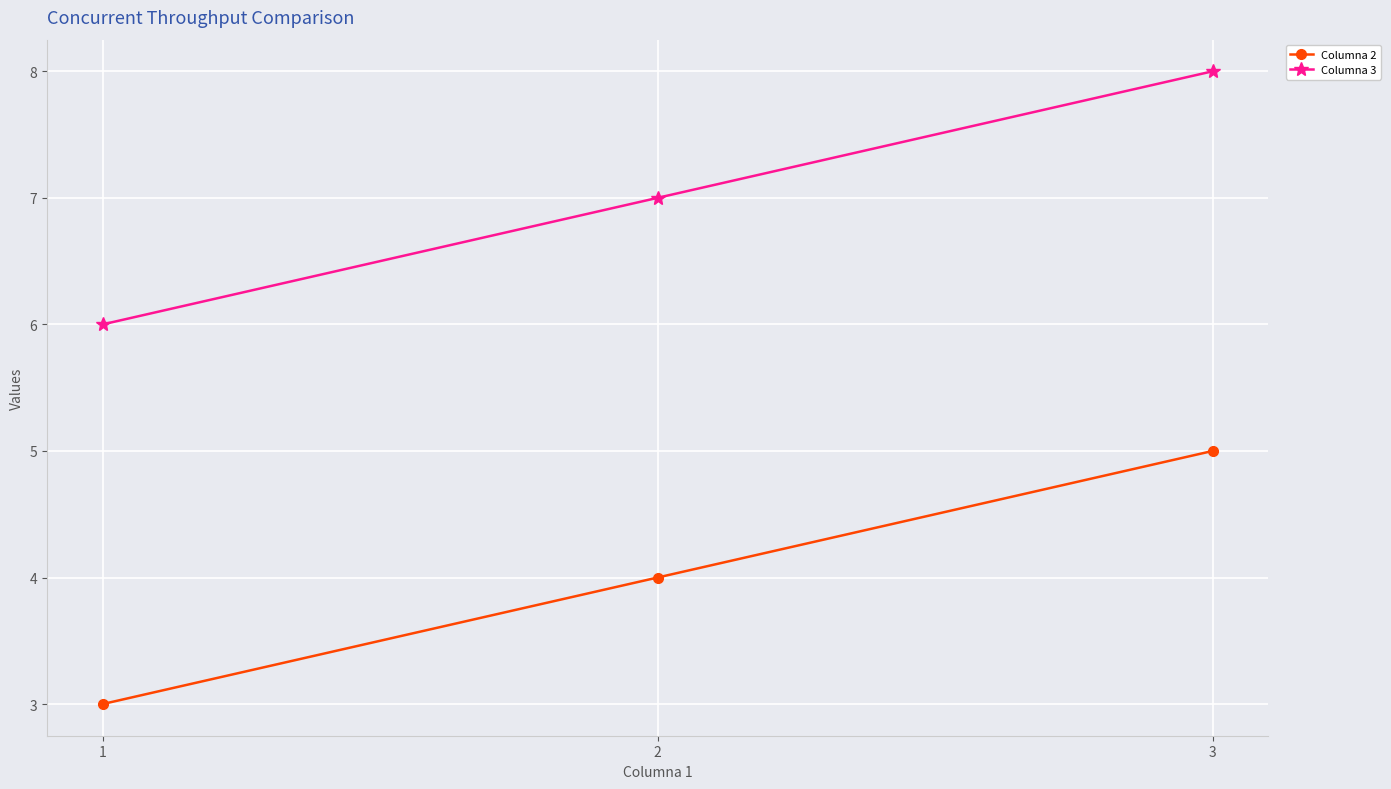

At which category is the sum across all series the highest?

3